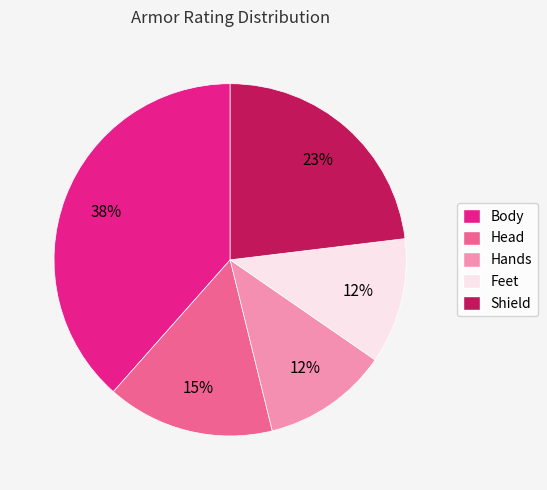

To the nearest percent, what is the average slice percentage?

20%